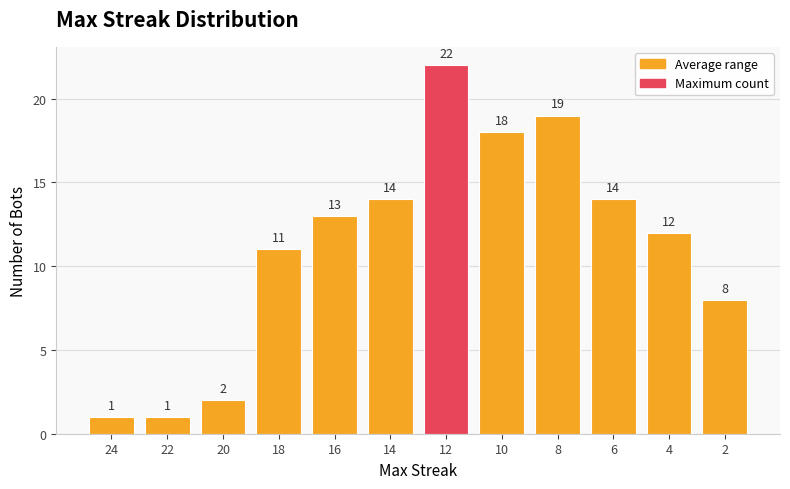

What is the average value?

11